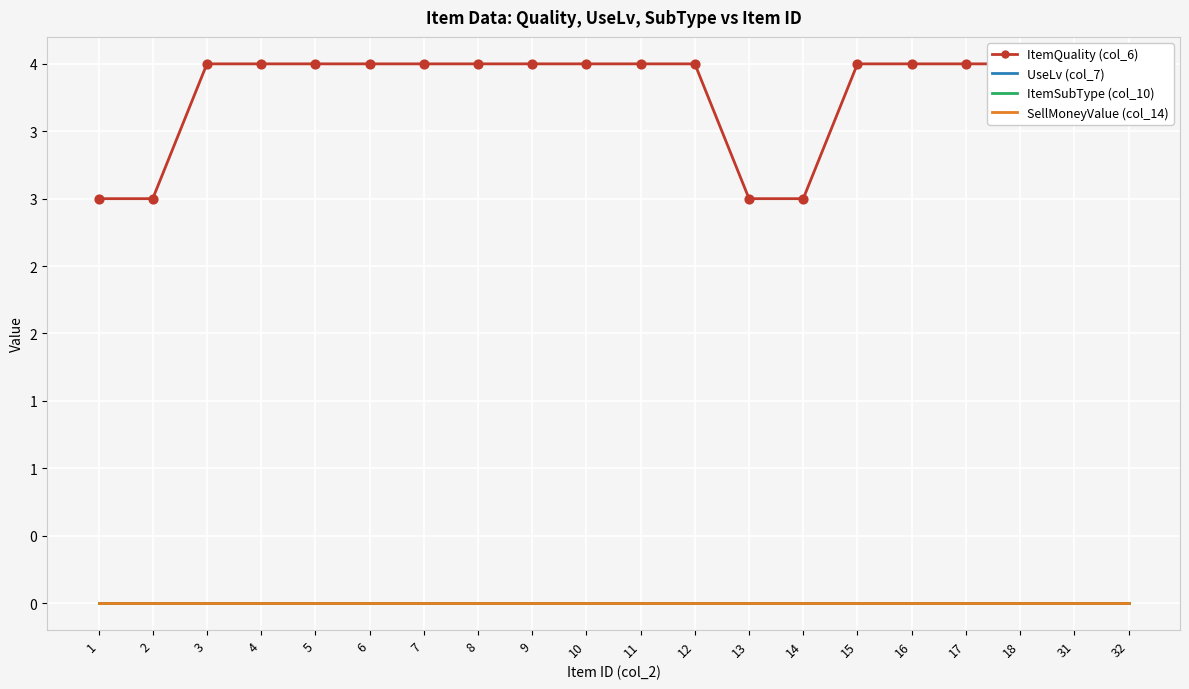

At how many categories does at least one series exceed 3?

16